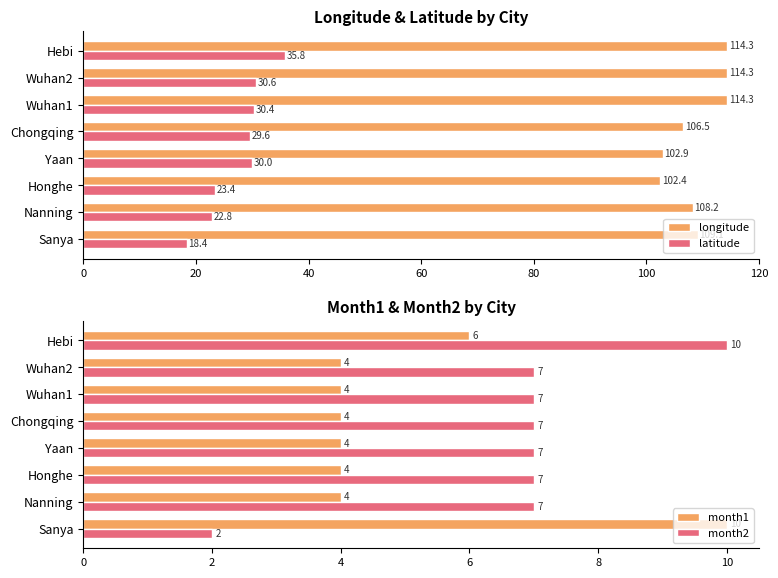

What is the value of the month2 bar at the 7th from the left?

7.0